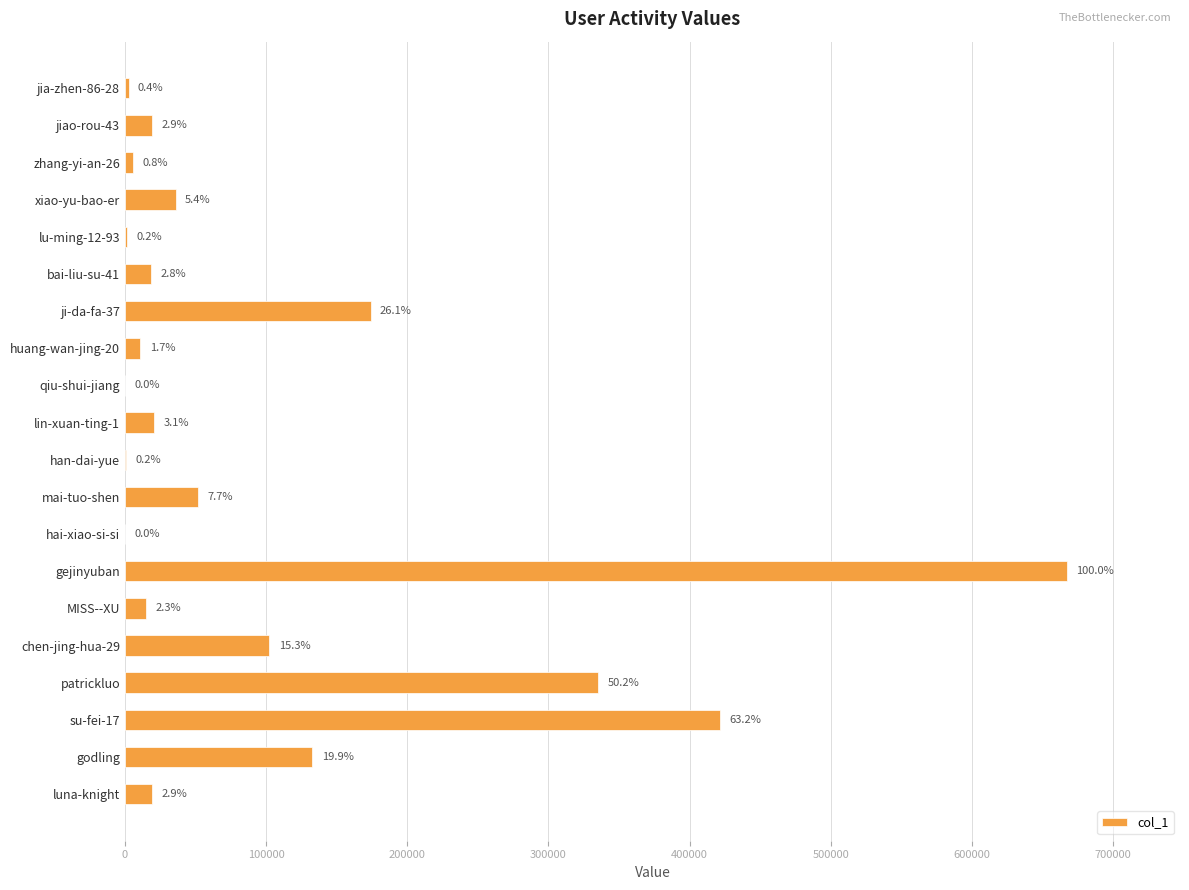

What is the average value?

101826